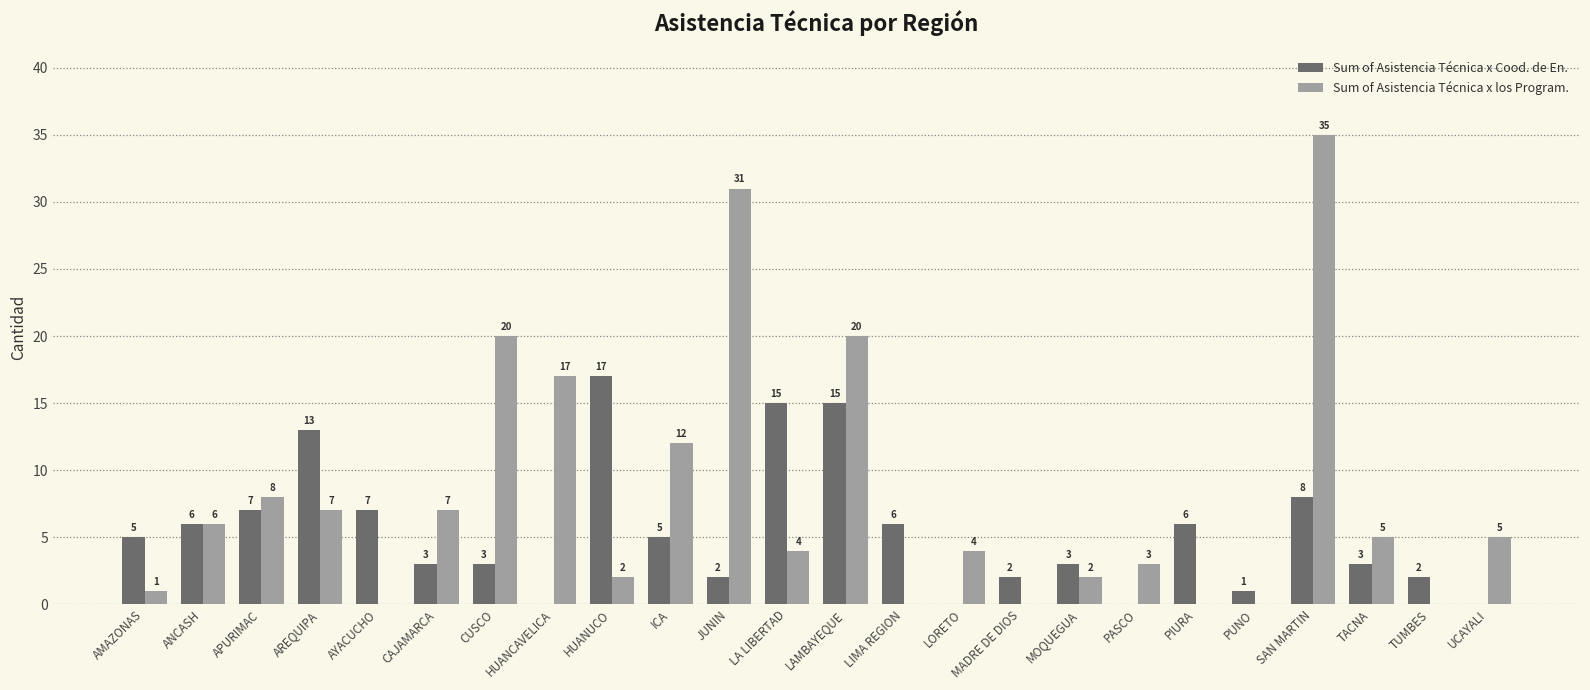

Which series has the largest total across all categories?

Sum of Asistencia Técnica x los Program.